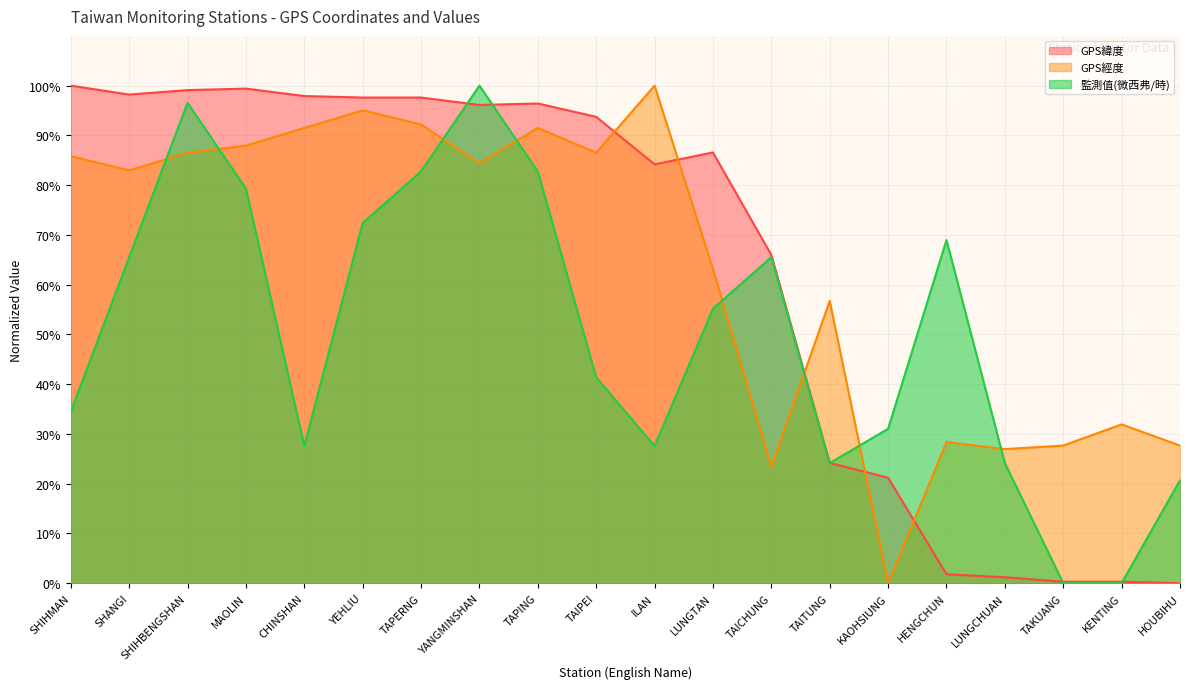

What is the greatest value displayed?

1.0